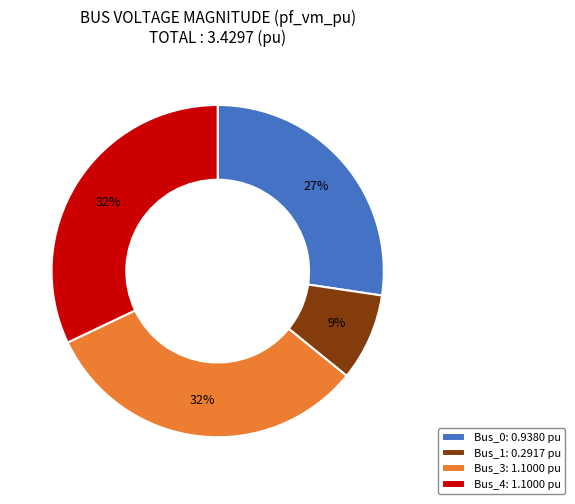

Which has a higher value, Bus_3: 1.1000 pu or Bus_0: 0.9380 pu?

Bus_3: 1.1000 pu